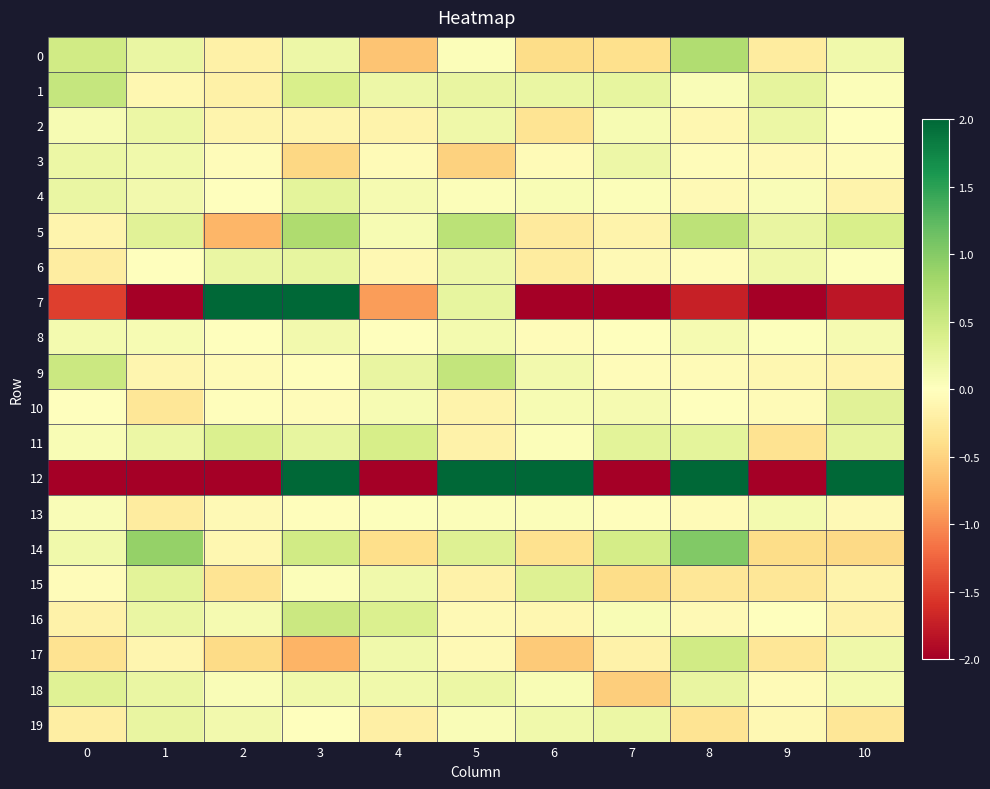

Which series has the largest total across all categories?

12